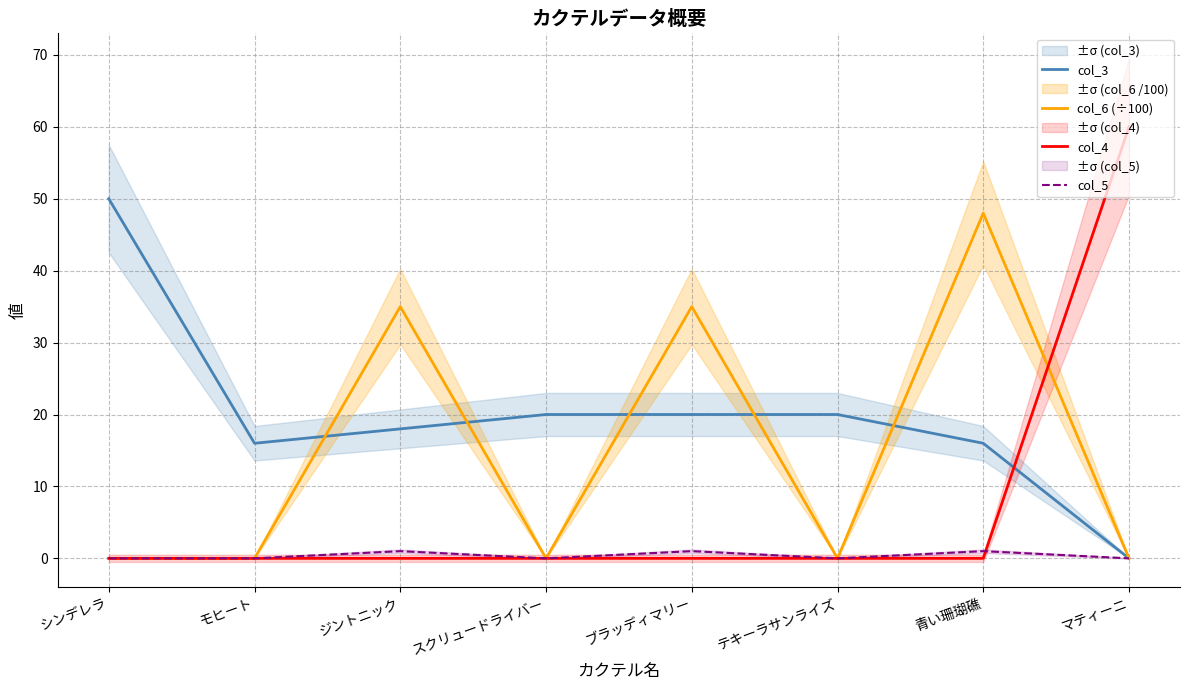

Rank the series by their average value, from lowest to highest.

col_5, col_4, col_6 (÷100), col_3